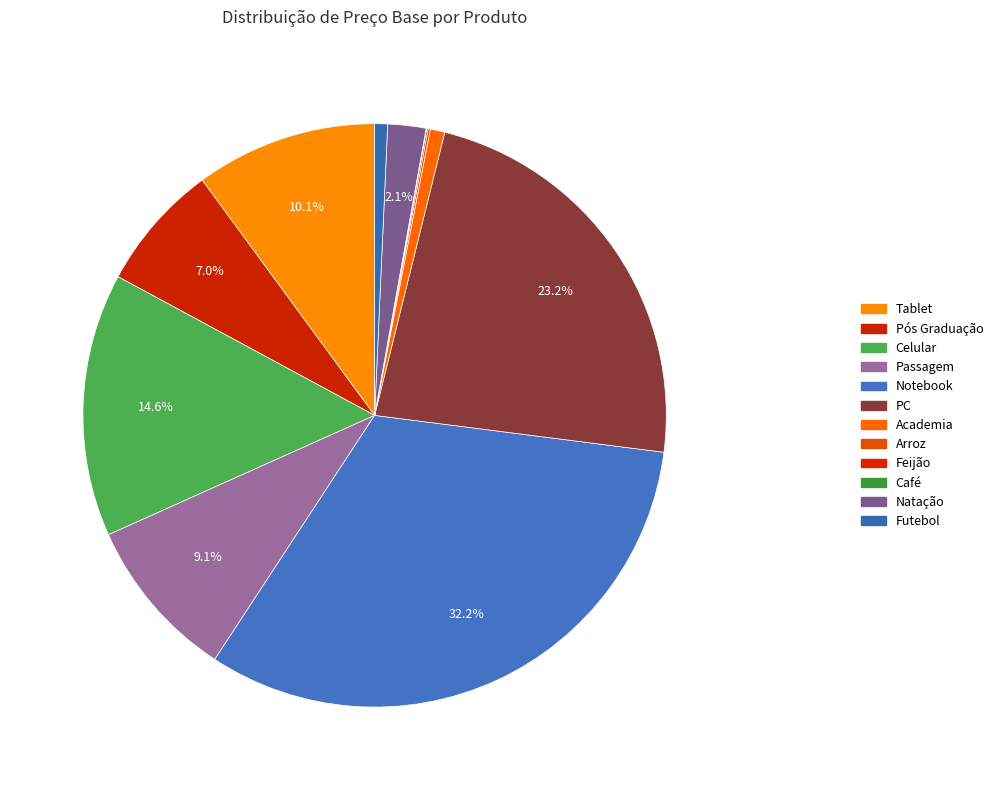

To the nearest percent, what is the difference between the largest and smallest slice percentages?

32%